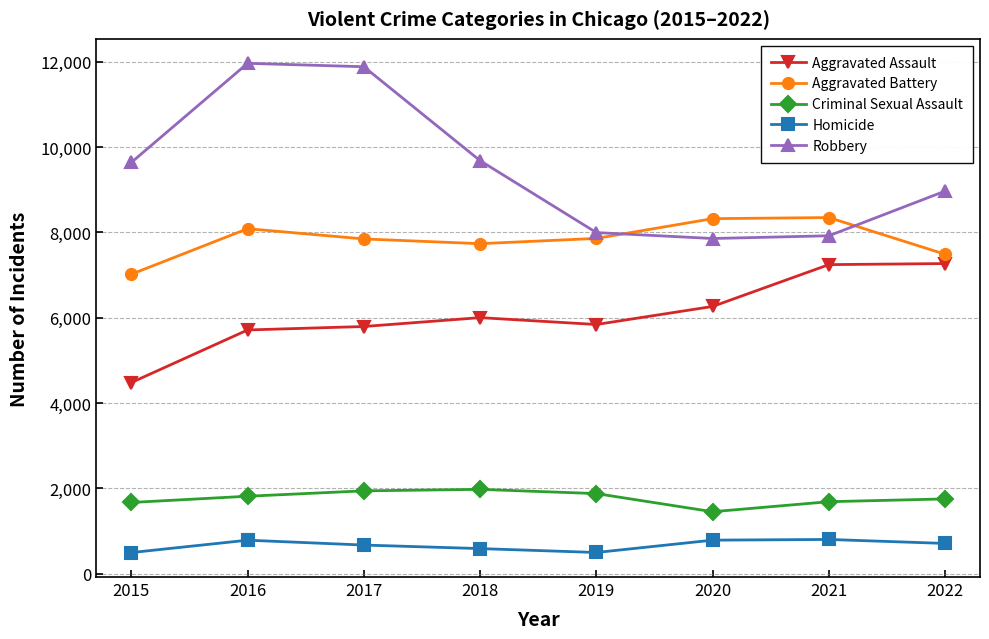

The Robbery series shows 2815 at 2020. True or false?

False